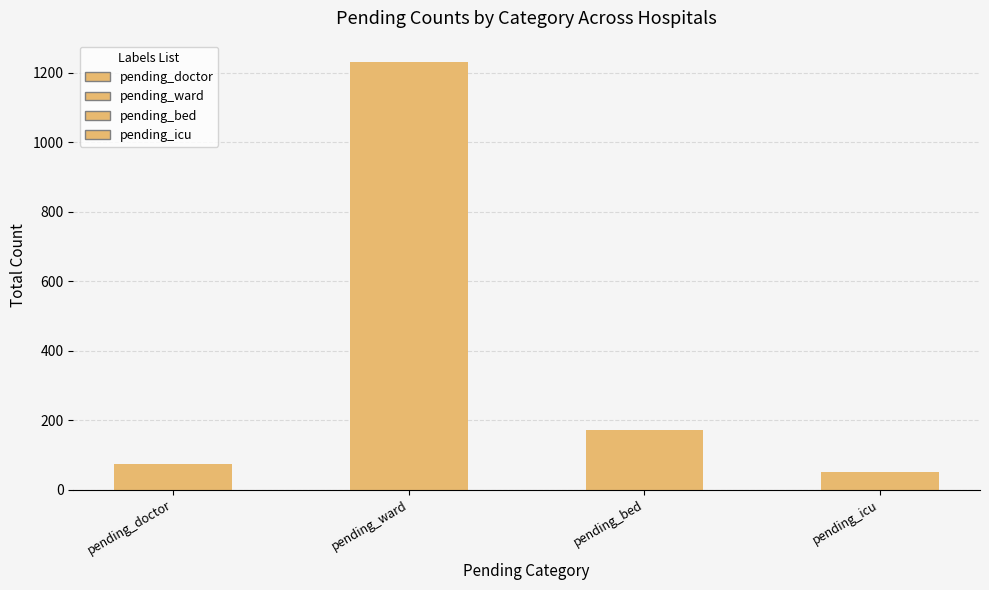

How many distinct data groups are displayed?

1